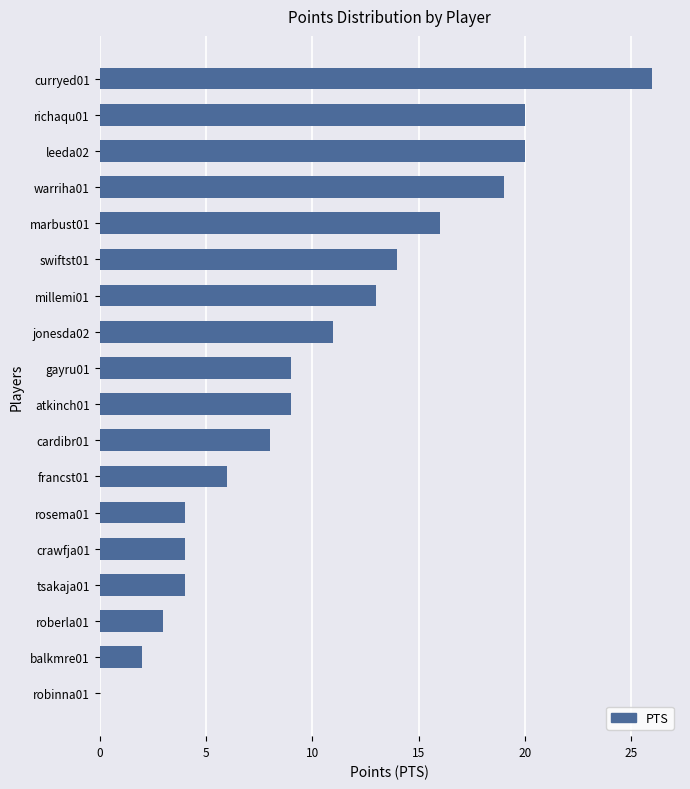

Are the bars horizontal?

Yes